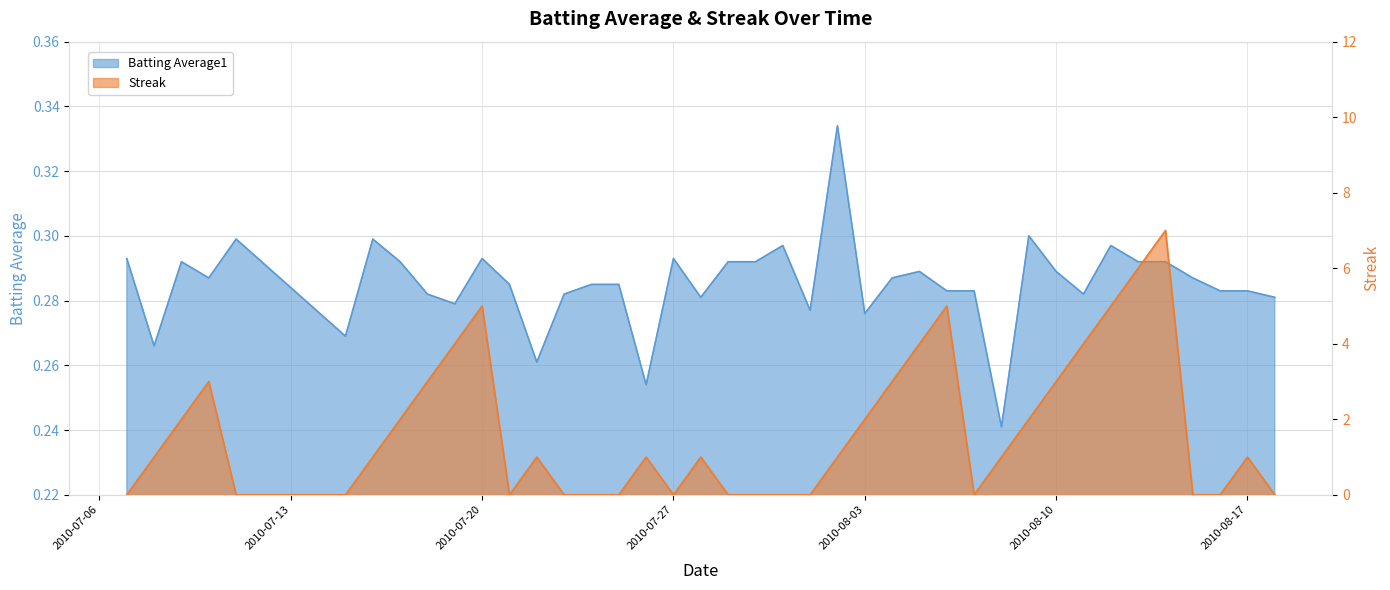

The Batting Average1 series shows 0.3 at 2010-08-03. True or false?

True